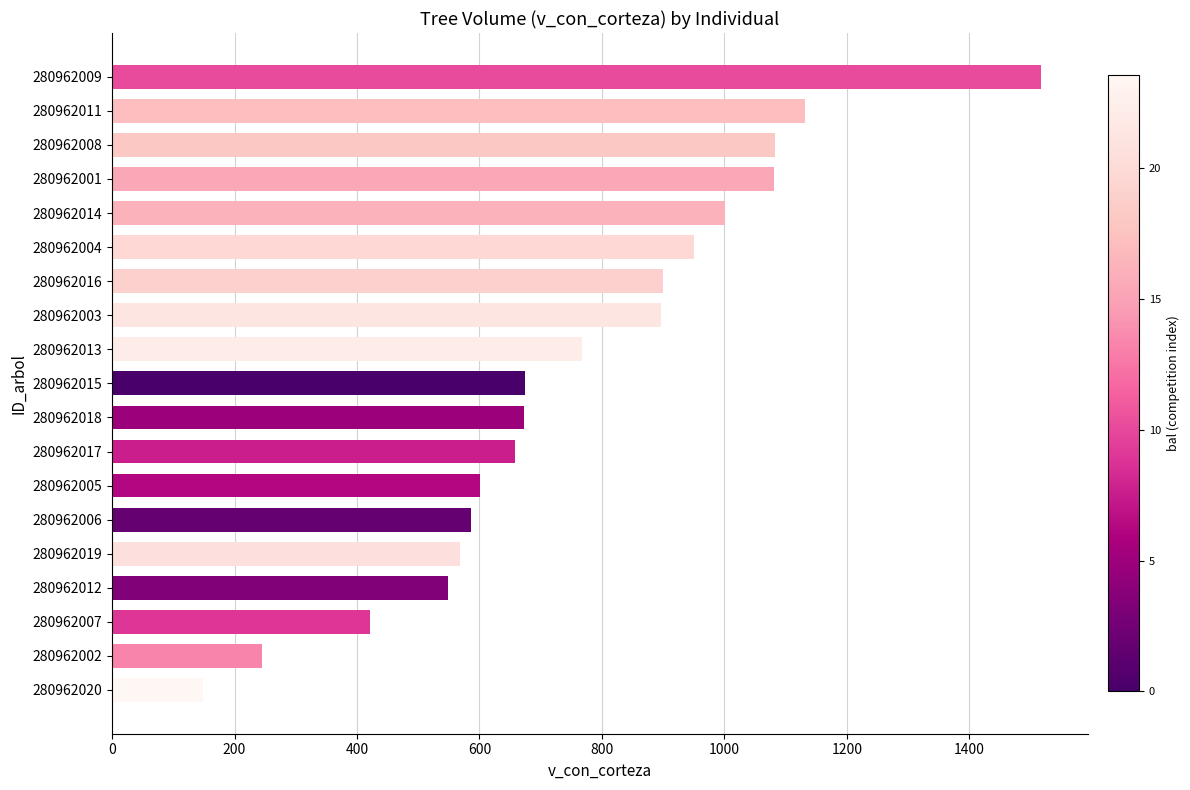

Are the bars grouped side by side (vs. stacked)?

No